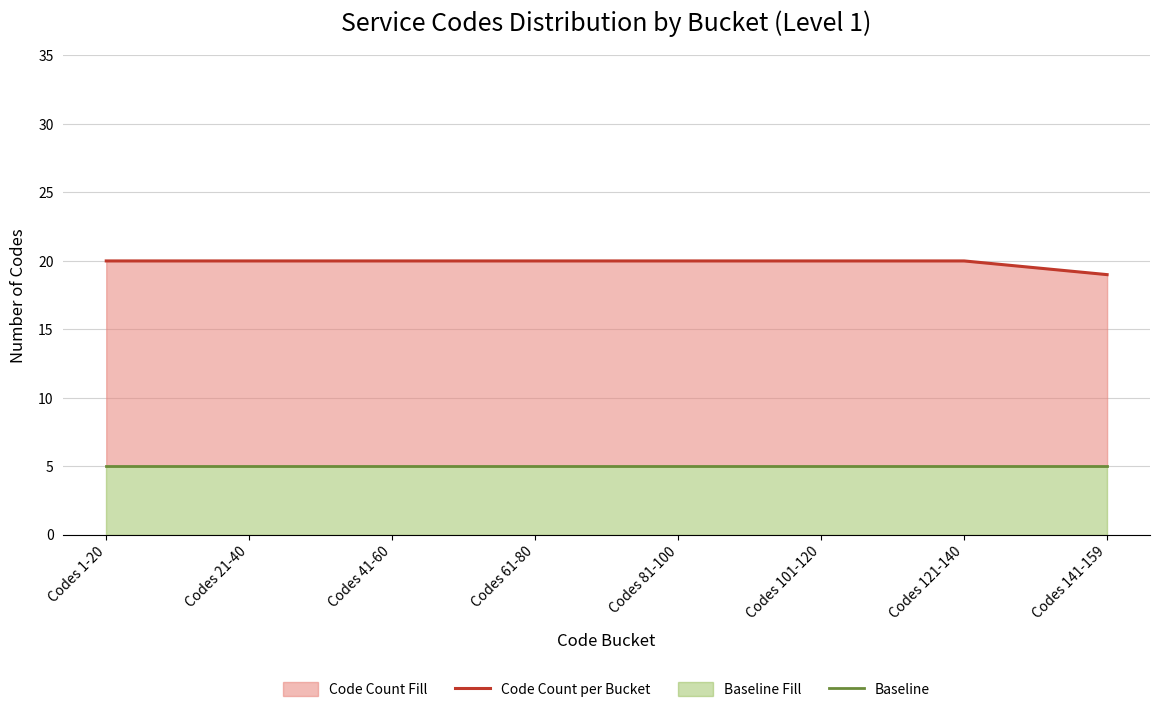

What value does the Code Count per Bucket series have at Codes 61-80?

20